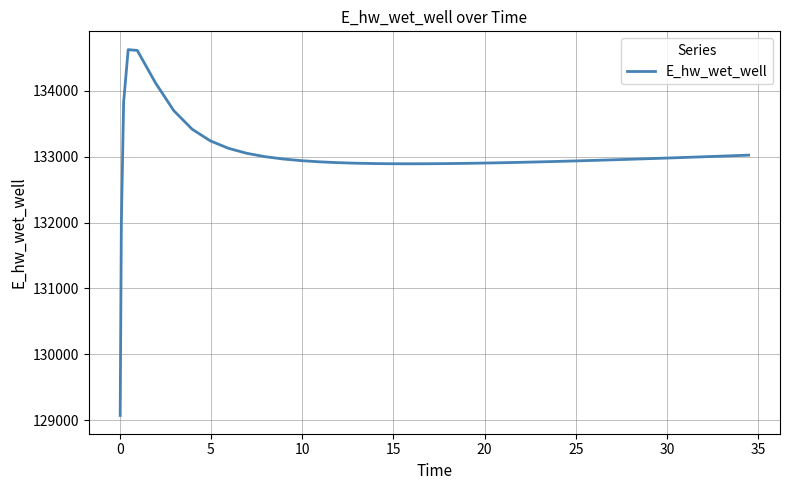

What is the difference between the maximum and minimum values?

5557.8